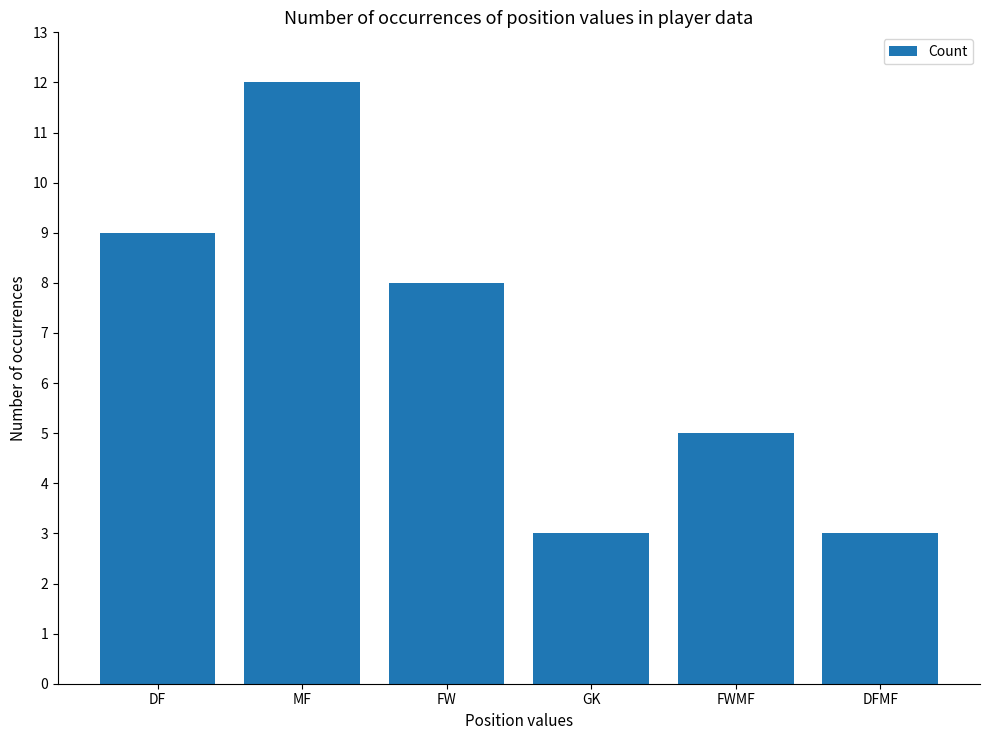

What is the average value?

7